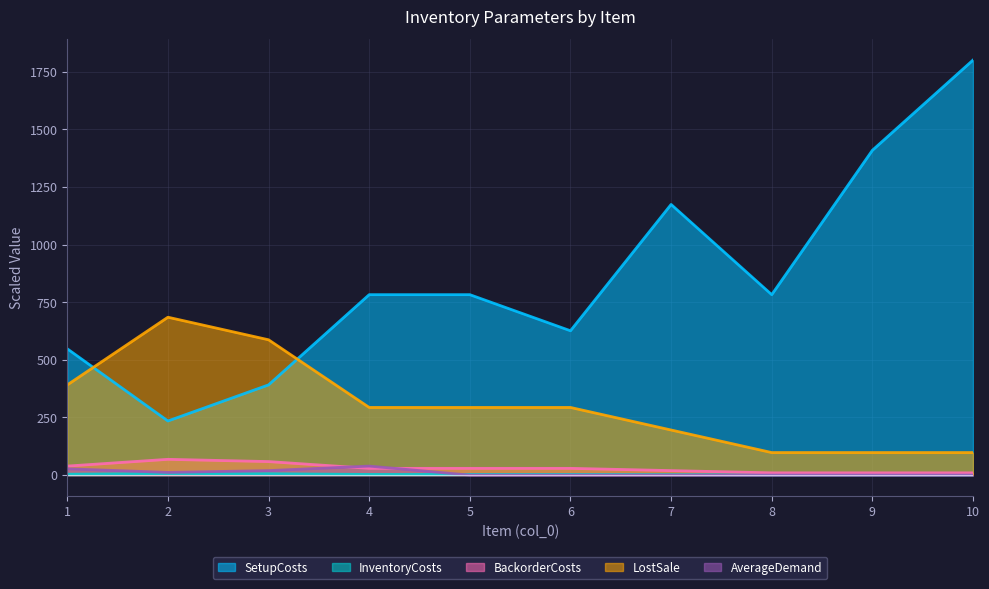

Rank the categories by LostSale value from highest to lowest.

2, 3, 1, 4, 5, 6, 7, 8, 9, 10